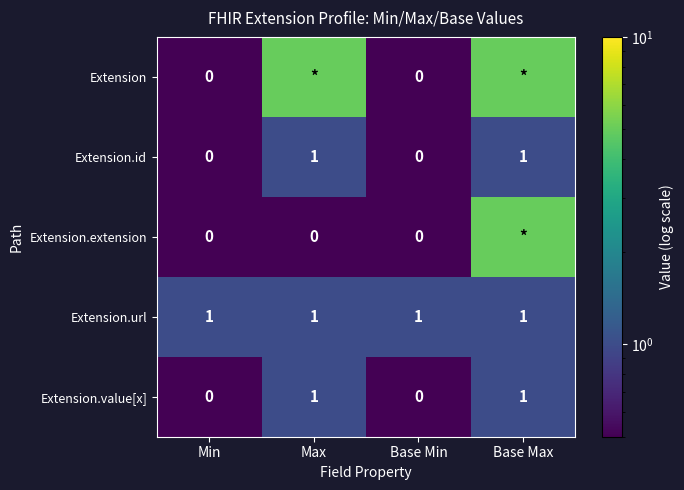

What is the total value across all series at Max?

8.5